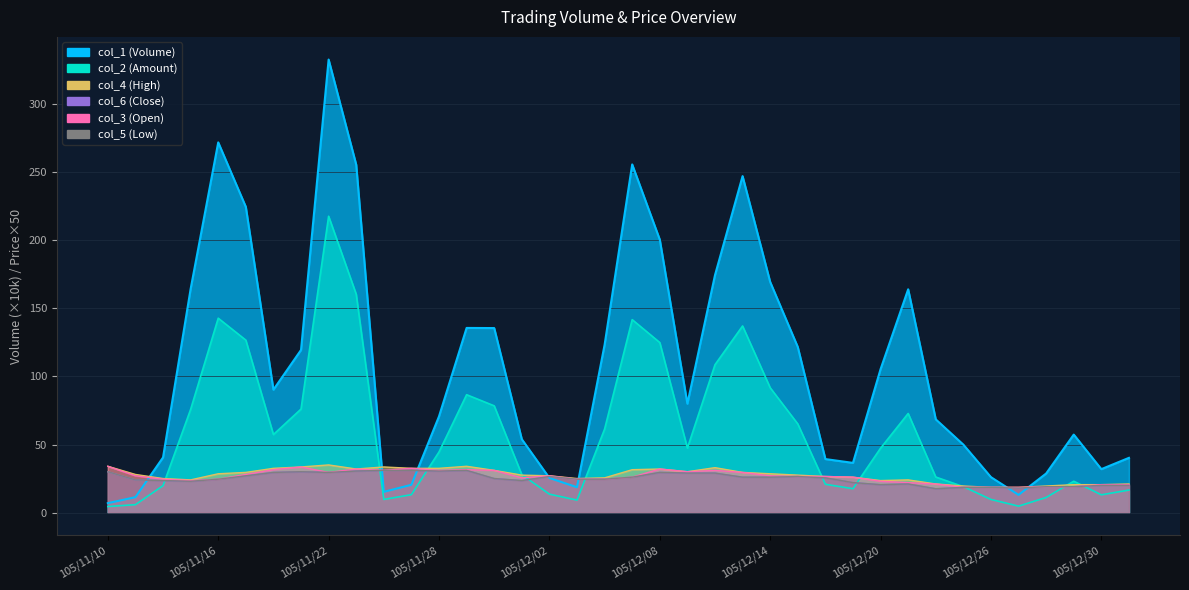

Does the chart have visible grid lines?

Yes